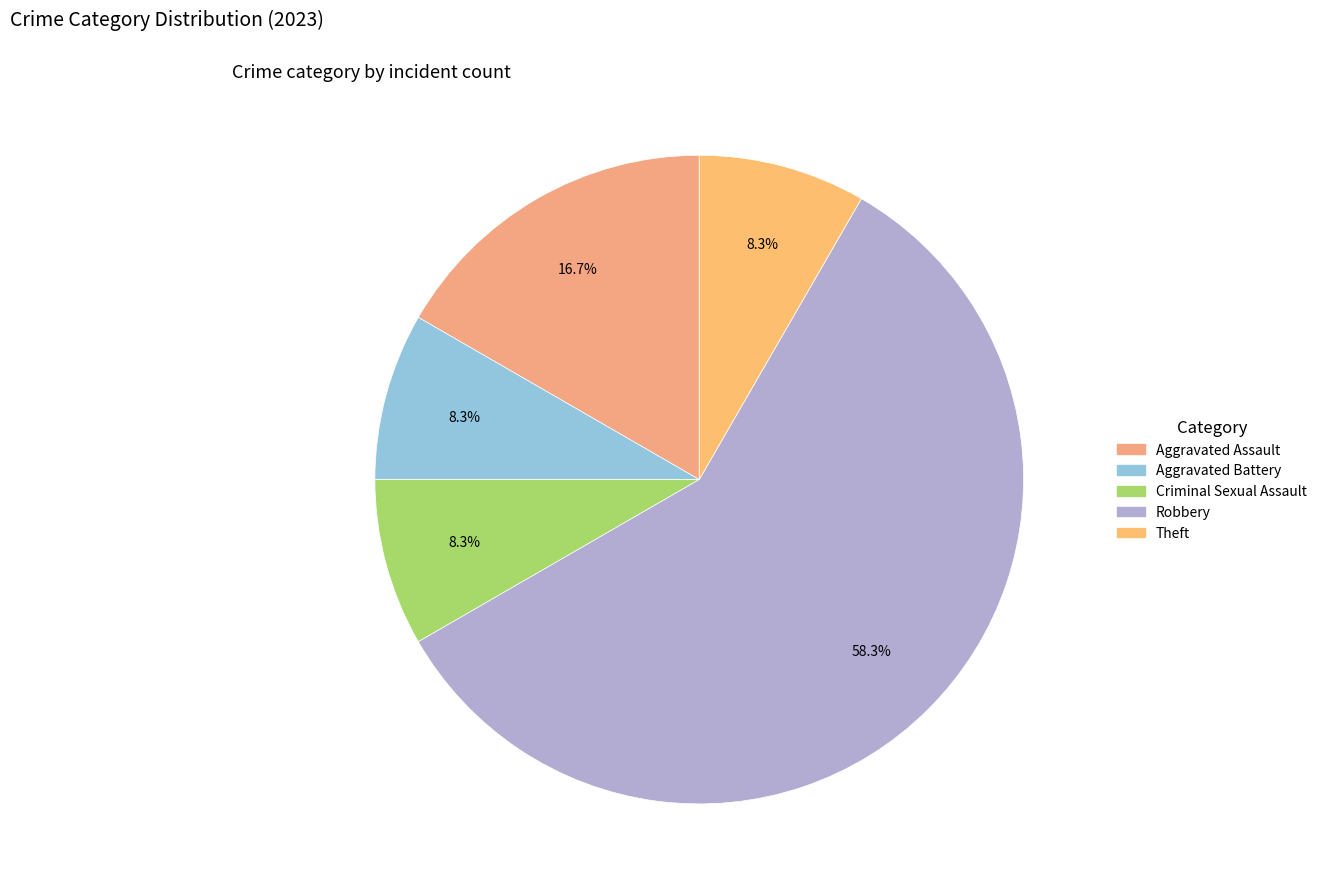

The Robbery slice represents 58% of the pie. True or false?

True